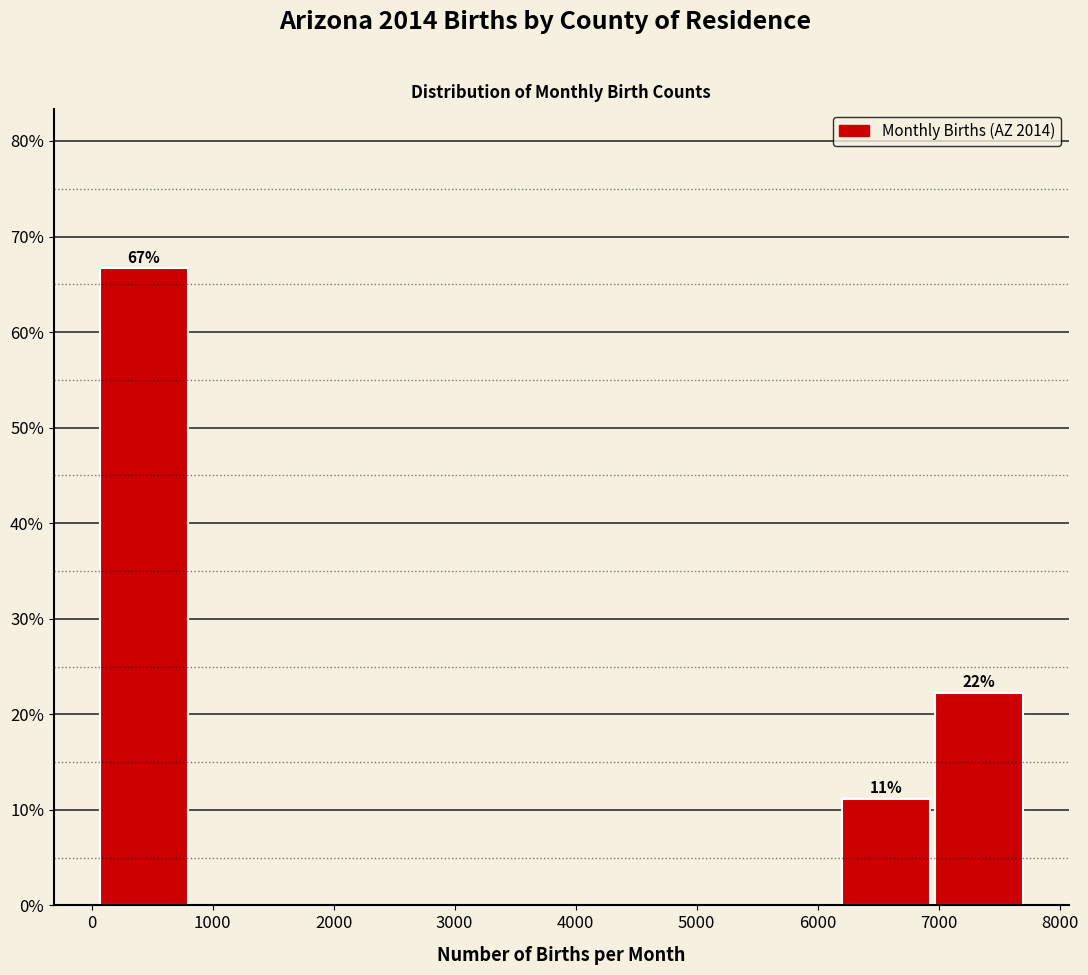

Which range on the x-axis has the tallest bar?

100 to 800